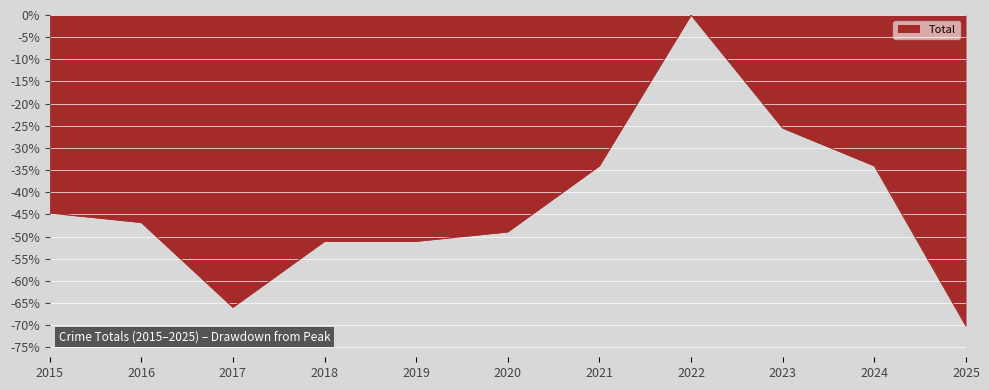

The chart shows a value of -26.6 at 2016. True or false?

False